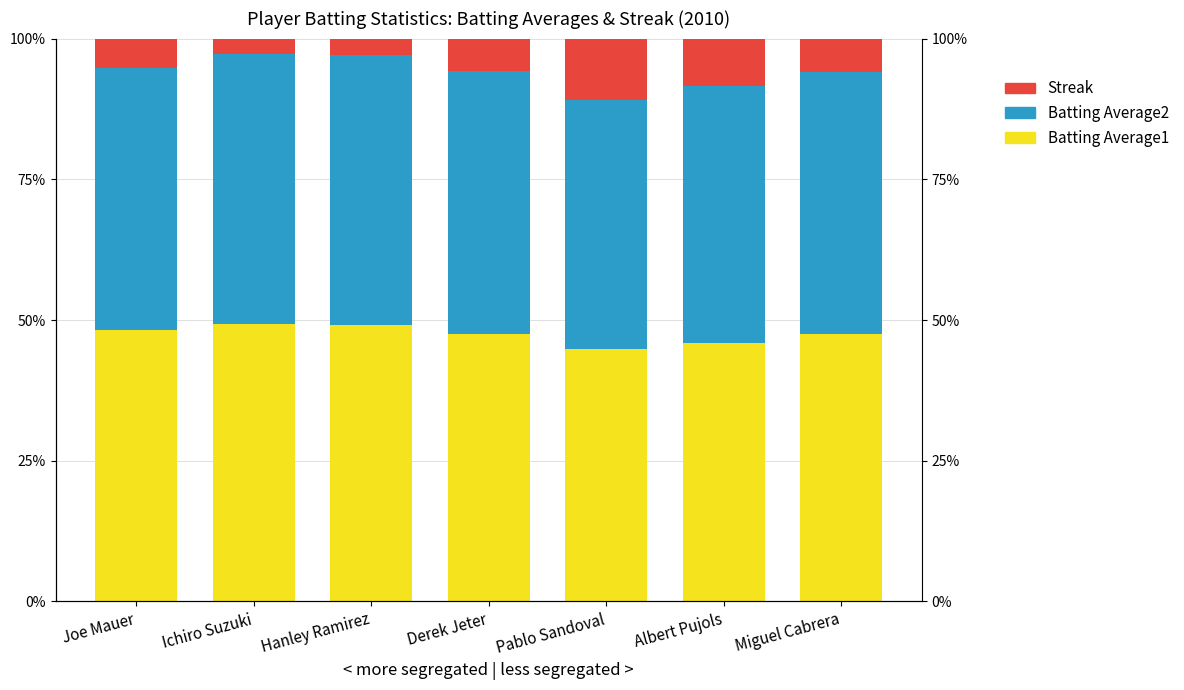

Which series has the widest spread of values?

Streak